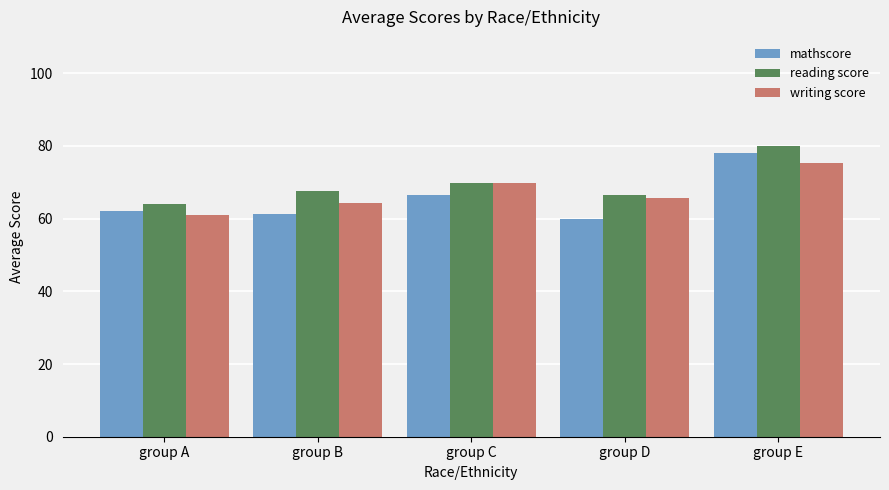

Between group A and group B, which series saw the biggest shift?

reading score